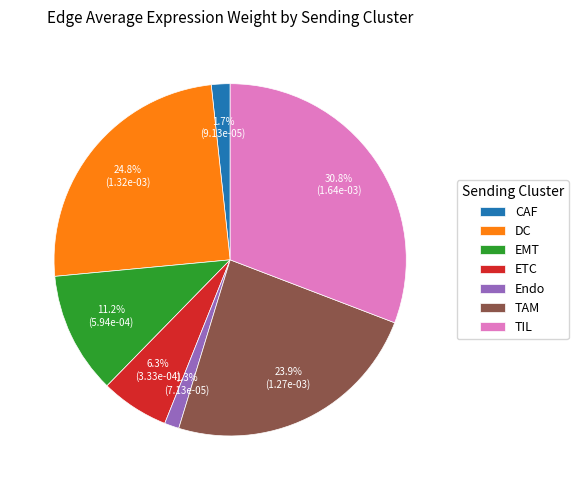

Which category has the biggest portion of the pie?

TIL